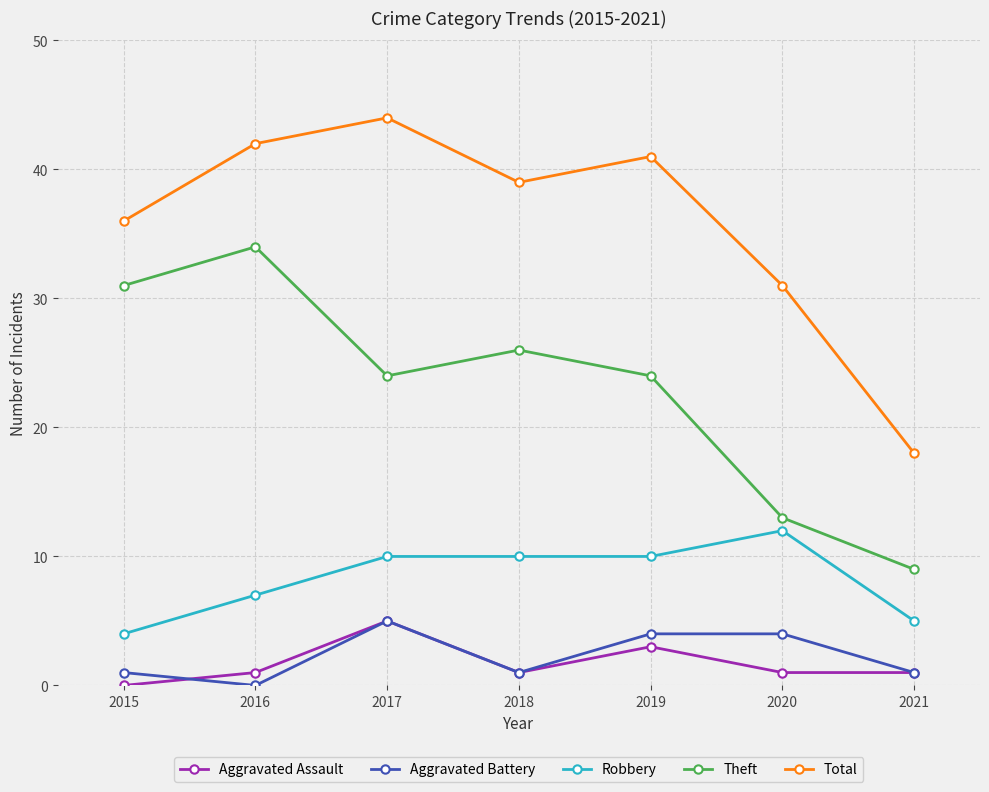

What are all the series names shown in the legend?

Aggravated Assault, Aggravated Battery, Robbery, Theft, Total